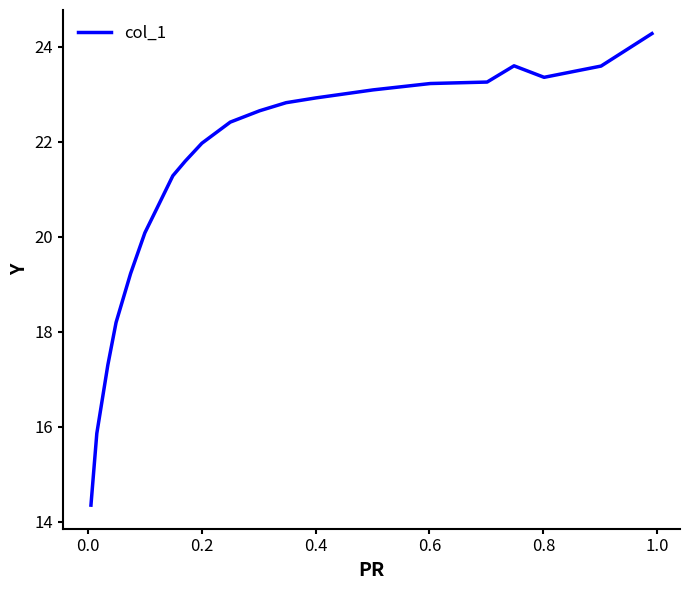

Does the chart have visible grid lines?

No